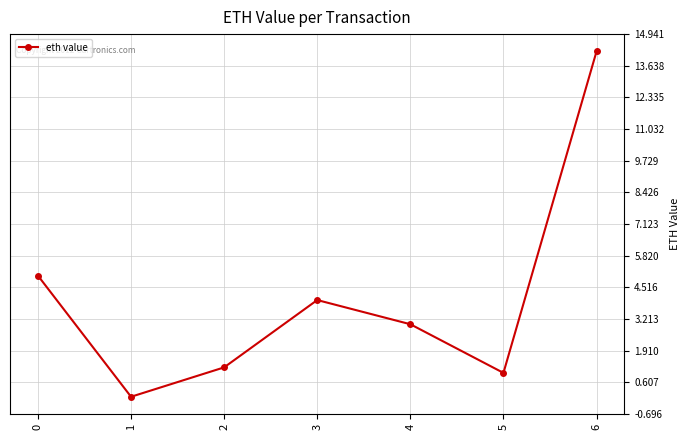

What is the difference between the maximum and minimum values?

14.2